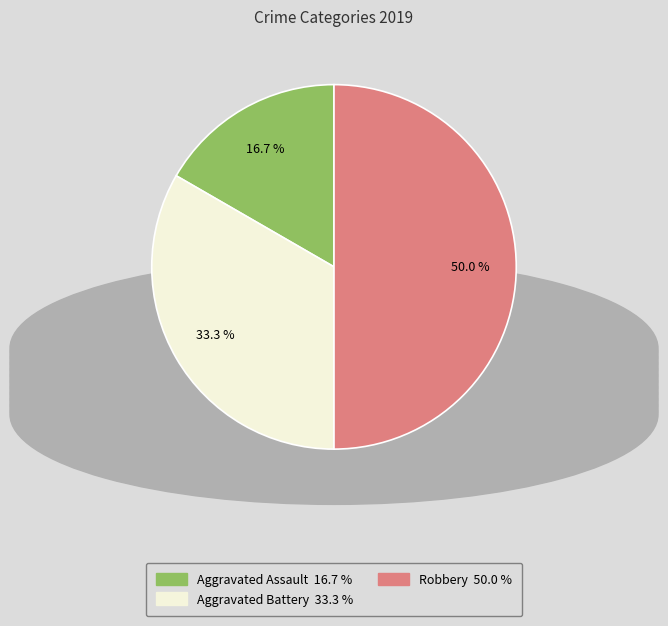

To the nearest percent, what percentage of the pie is Aggravated Assault?

17%